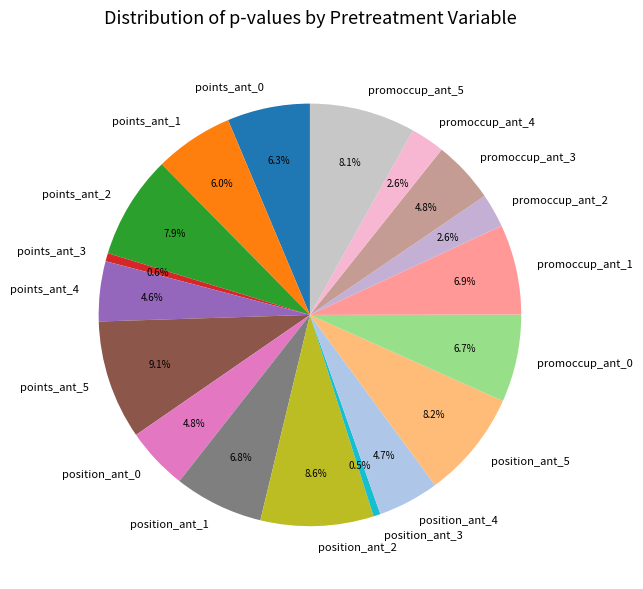

Does promoccup_ant_1 account for over 50% of the chart?

No